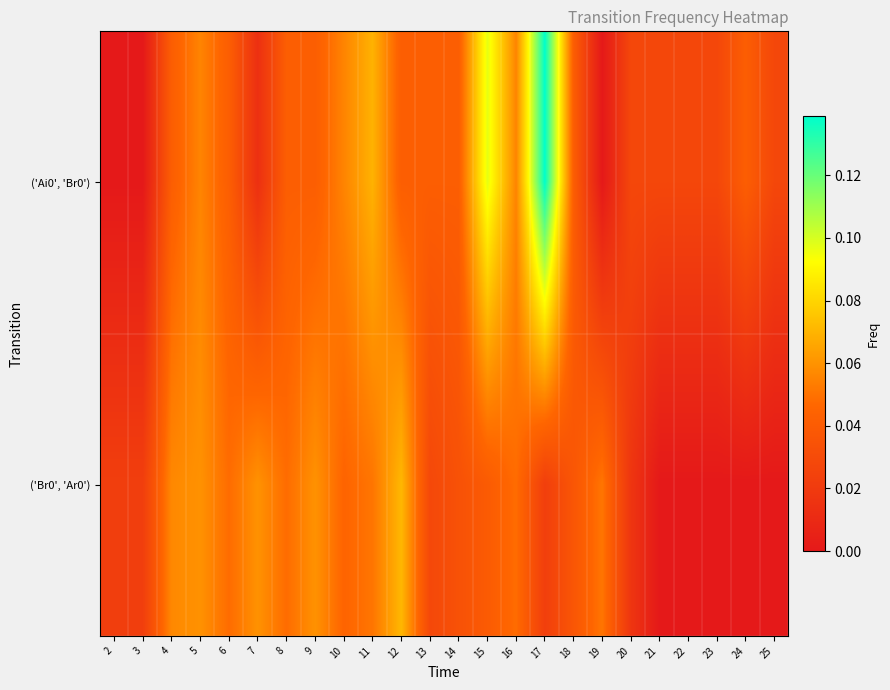

Reading left to right, list all the values displayed in this chart.

row_0: 0.0	0.0	0.0	0.1	0.0	0.0	0.0	0.0	0.1	0.1	0.0	0.0	0.0	0.1	0.1	0.1	0.0	0.0	0.0	0.0	0.0	0.0	0.0	0.0
row_1: 0.0	0.0	0.1	0.1	0.0	0.1	0.0	0.1	0.0	0.1	0.1	0.0	0.0	0.0	0.0	0.0	0.0	0.1	0.0	0.0	0.0	0.0	0.0	0.0